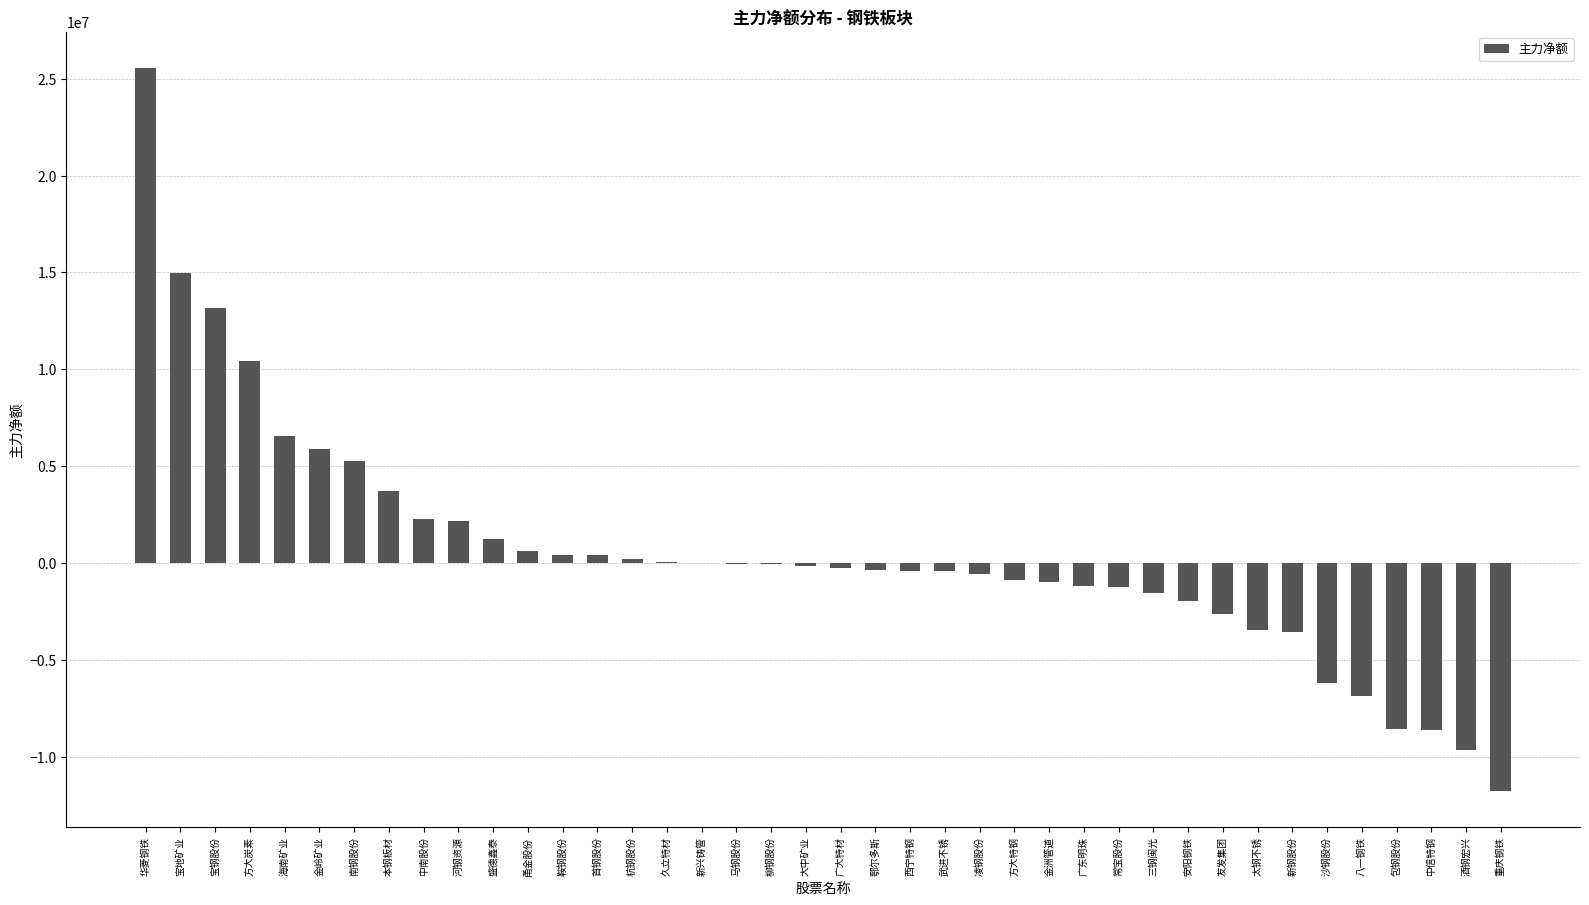

What is the change in value from 盛德鑫泰 to 八一钢铁?

-8102307